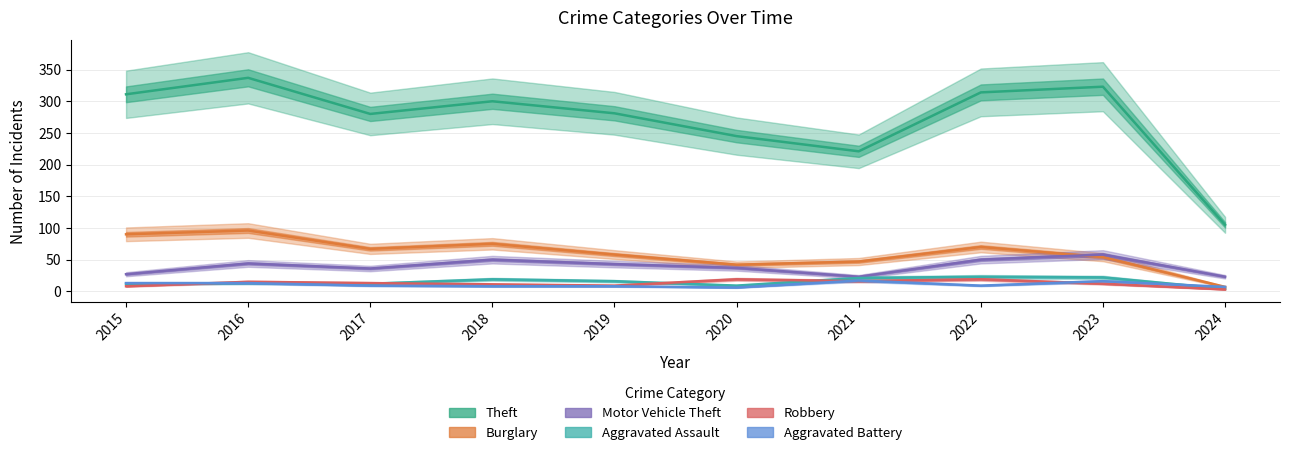

Where is Robbery nearest to the value 11?

2018